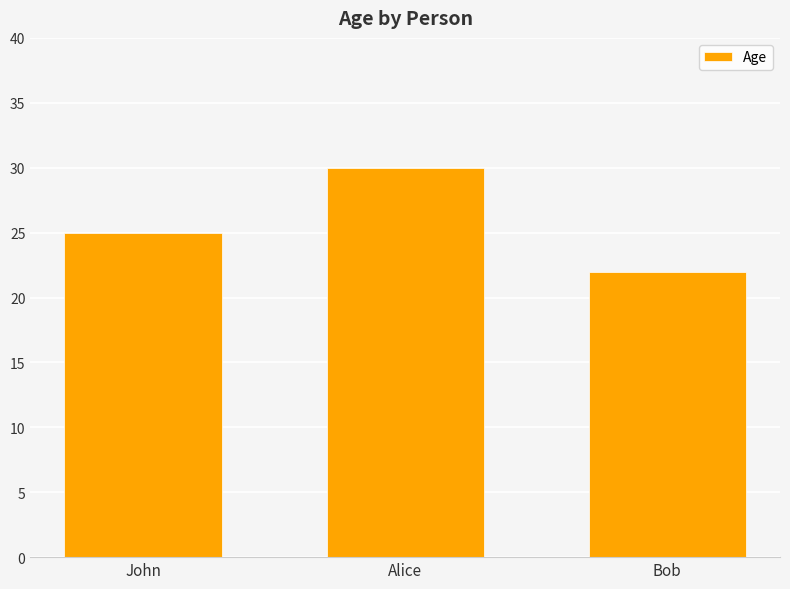

Approximately how many times larger is the value at John compared to Alice?

0.8